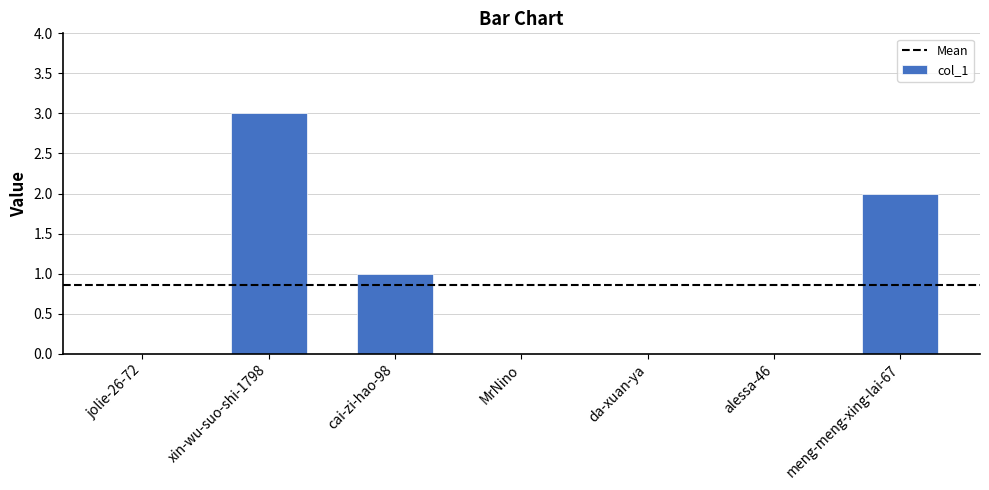

What is the sum of the values at meng-meng-xing-lai-67 and xin-wu-suo-shi-1798?

5